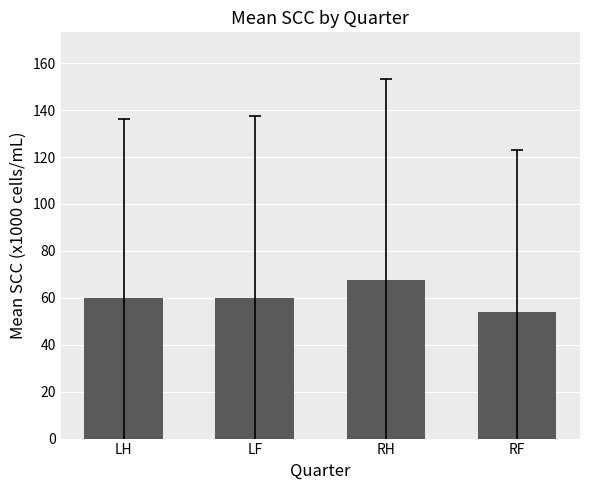

Are the bars horizontal?

No